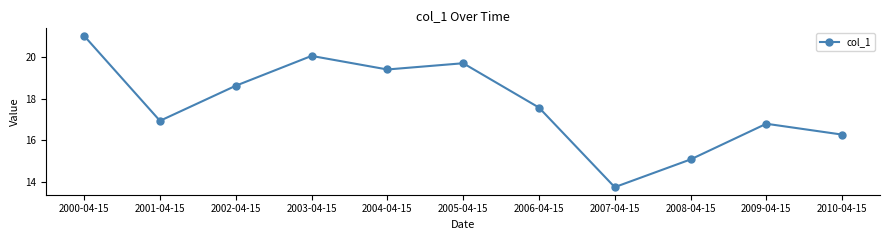

Approximately how many times larger is the value at 2000-04-15 compared to 2003-04-15?

1.0